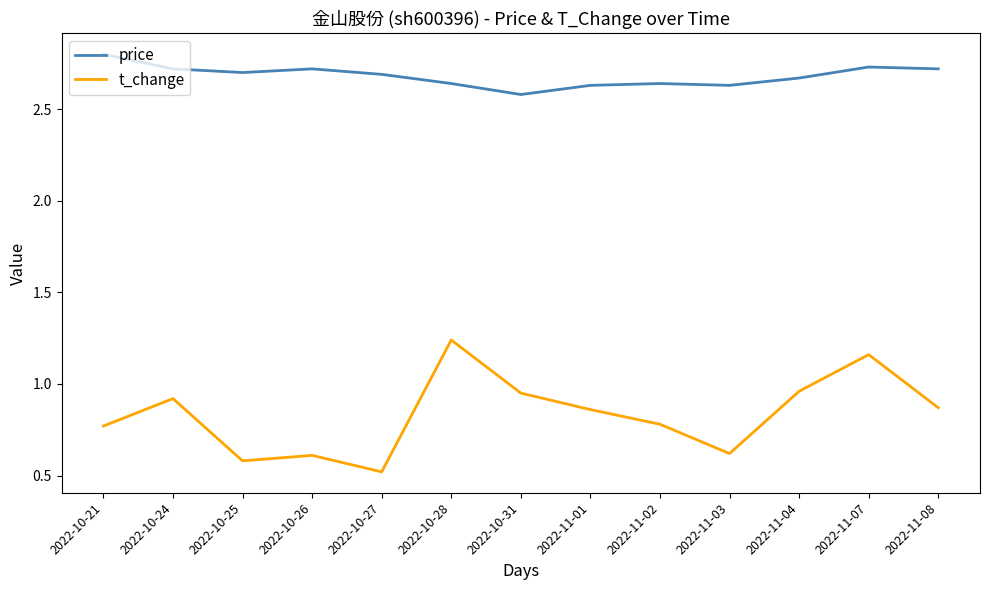

What is the sum of all t_change values?

10.8